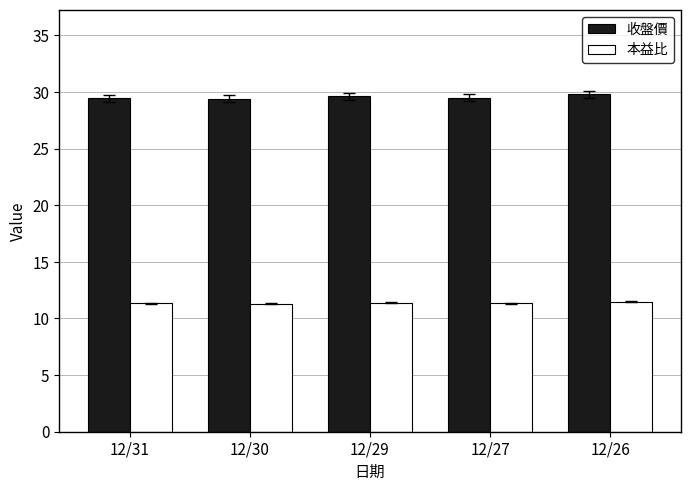

At 12/26, list the series in order from smallest to largest.

本益比, 收盤價